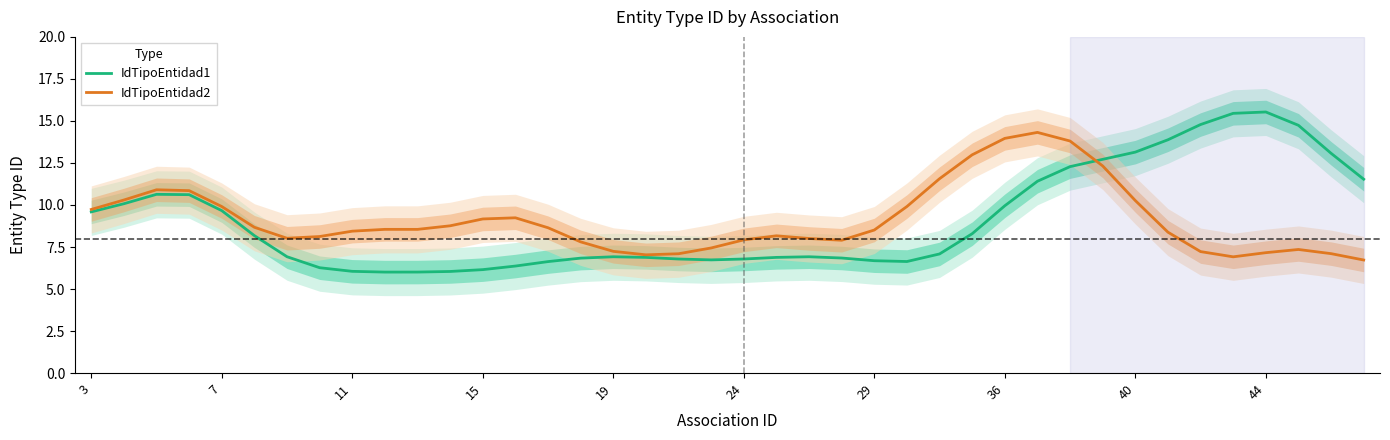

True or false: IdTipoEntidad2 has a value of 7.2 at 19.

True